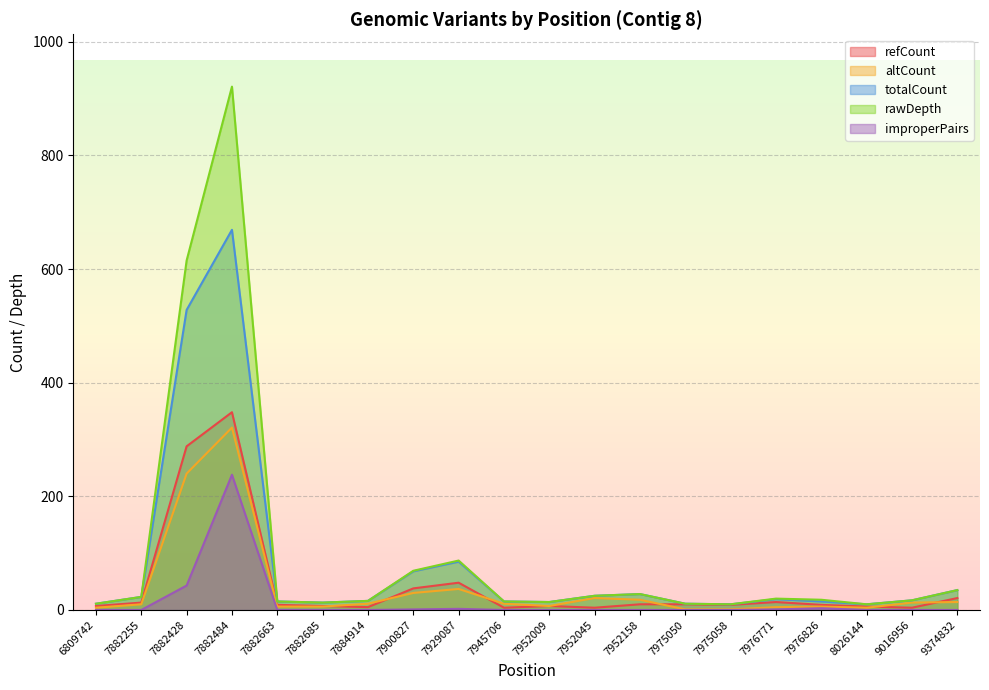

The value of altCount at 9374832 is 3. True or false?

False